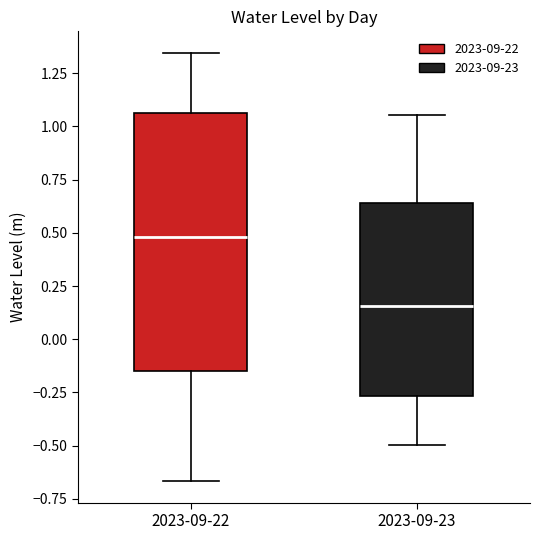

Which box's median line is the highest?

2023-09-22